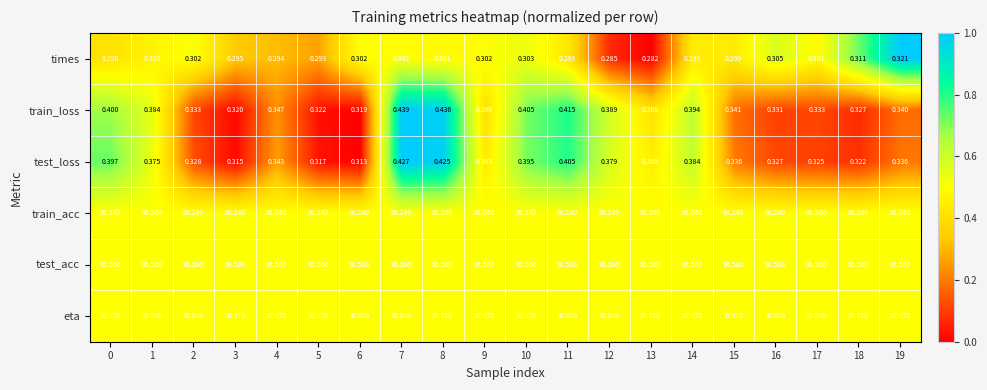

Which series changed the most between 7 and 14?

train_loss